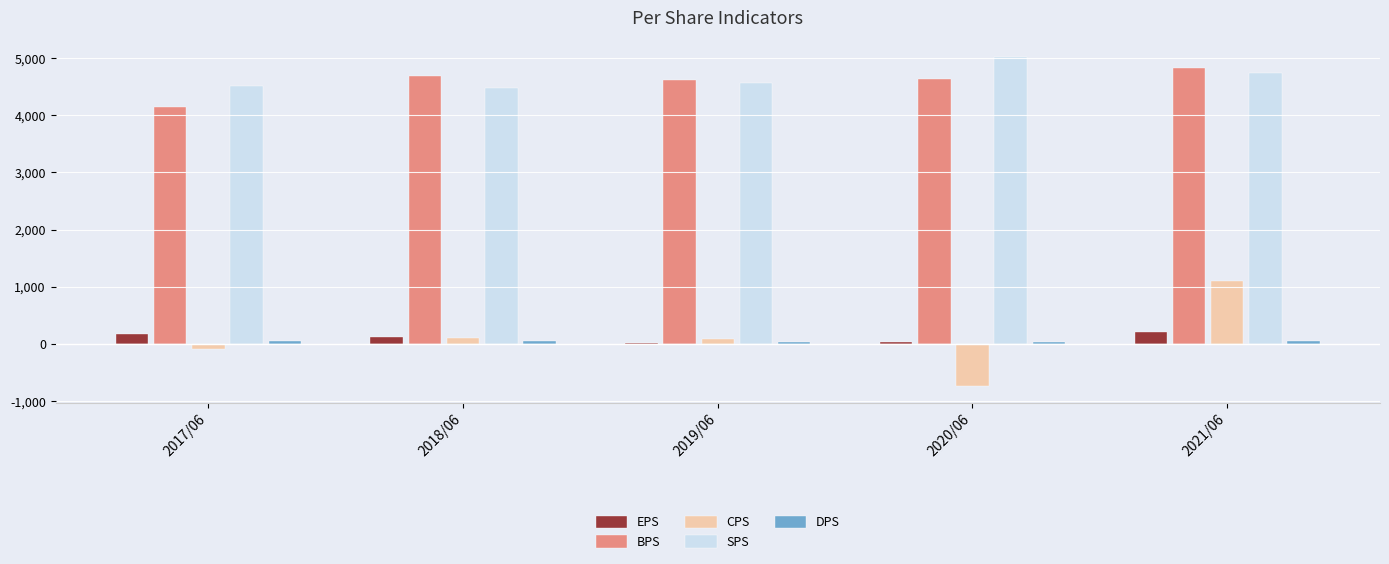

How many values in the BPS series are below 4634?

2